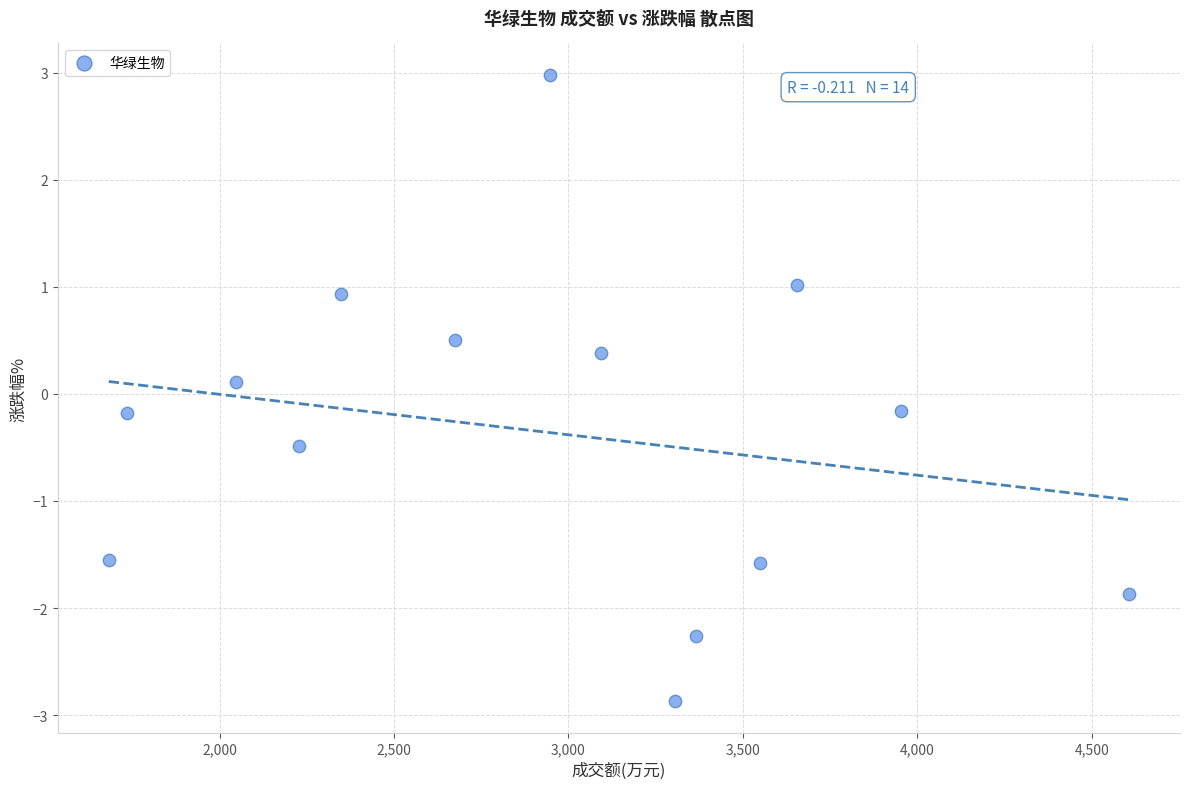

Count the number of points in this scatter plot.

14